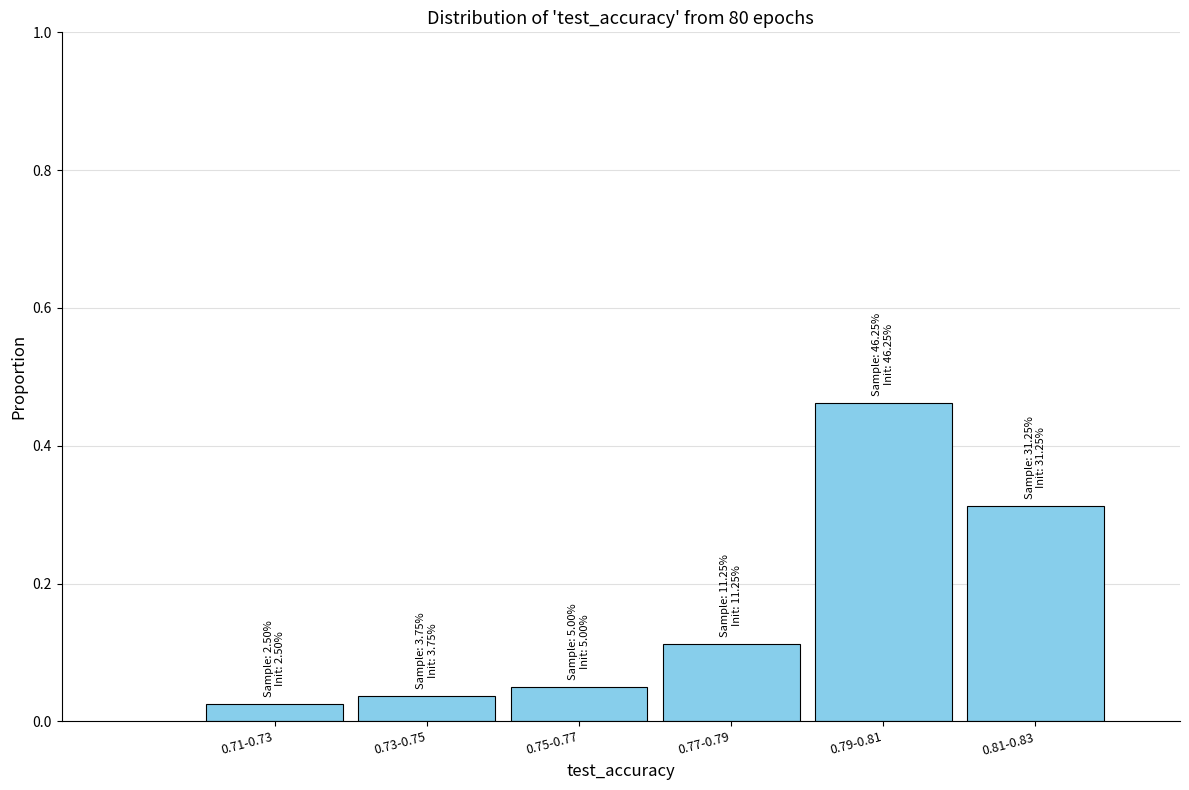

What is the sum of the values at 0.81-0.83 and 0.79-0.81?

0.8